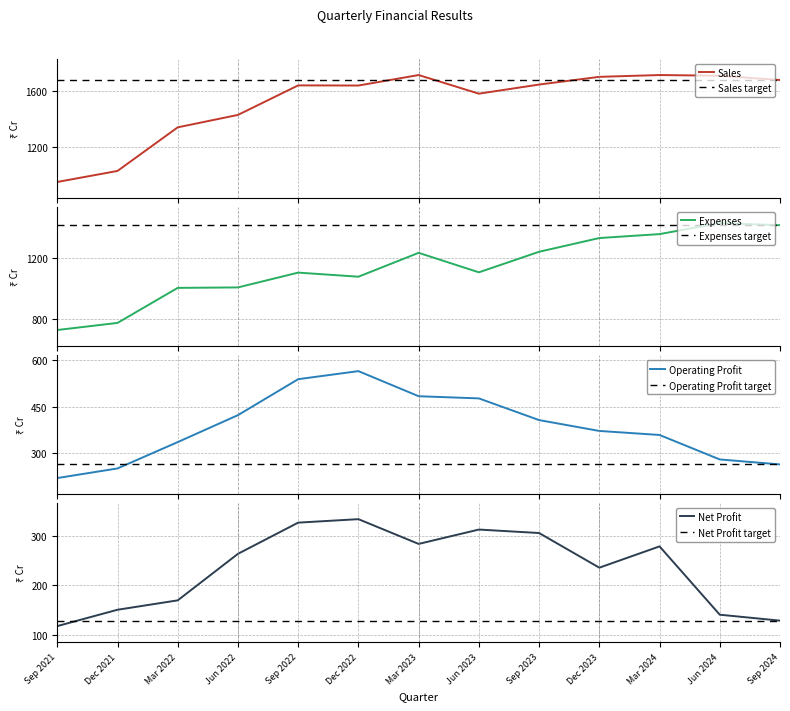

Which series has the largest range (max minus min)?

Sales